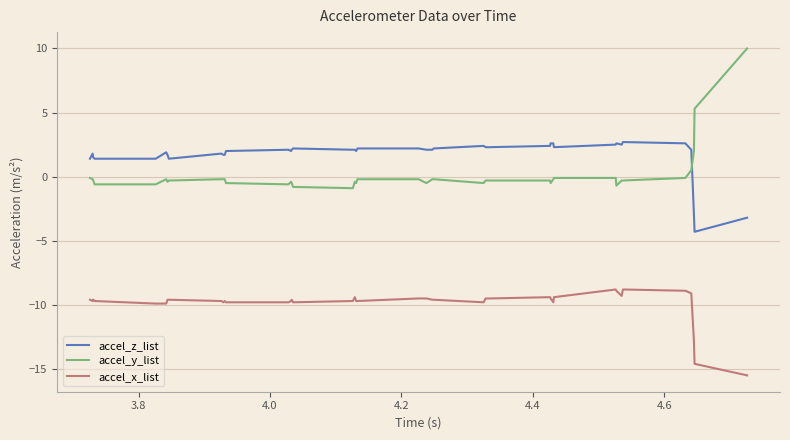

True or false: accel_x_list and accel_y_list intersect in this chart.

False